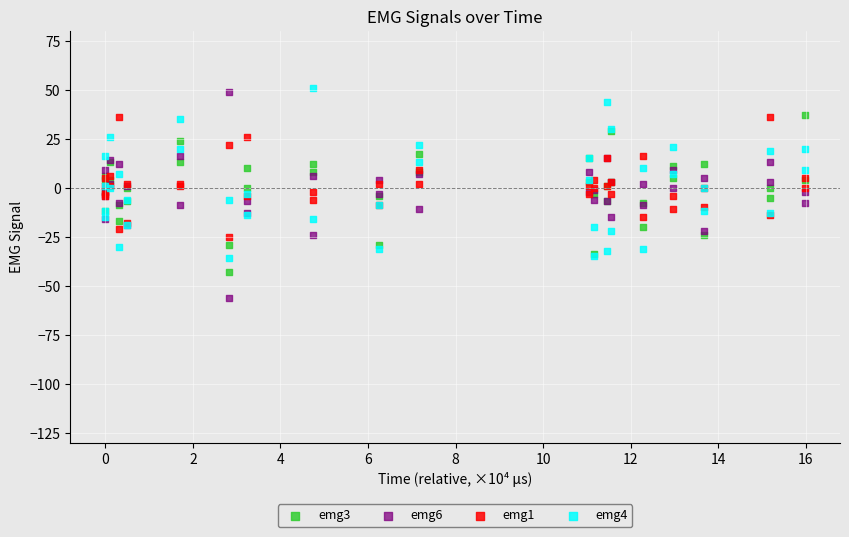

Which series has the largest Y range (max minus min)?

emg6